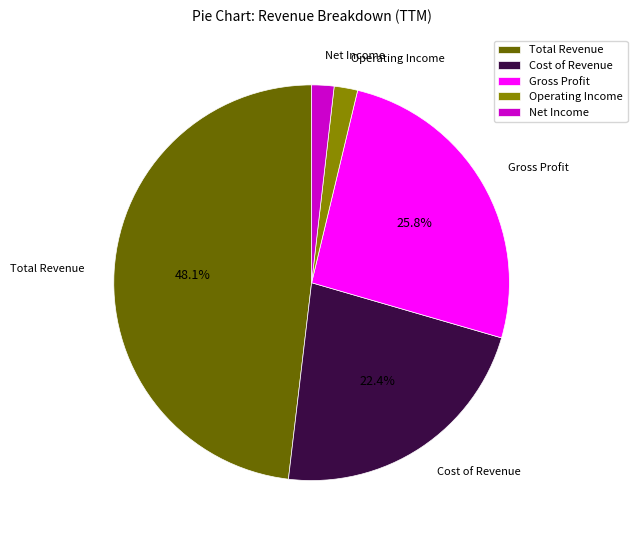

To the nearest percent, what is the difference between the largest and smallest slice percentages?

46%